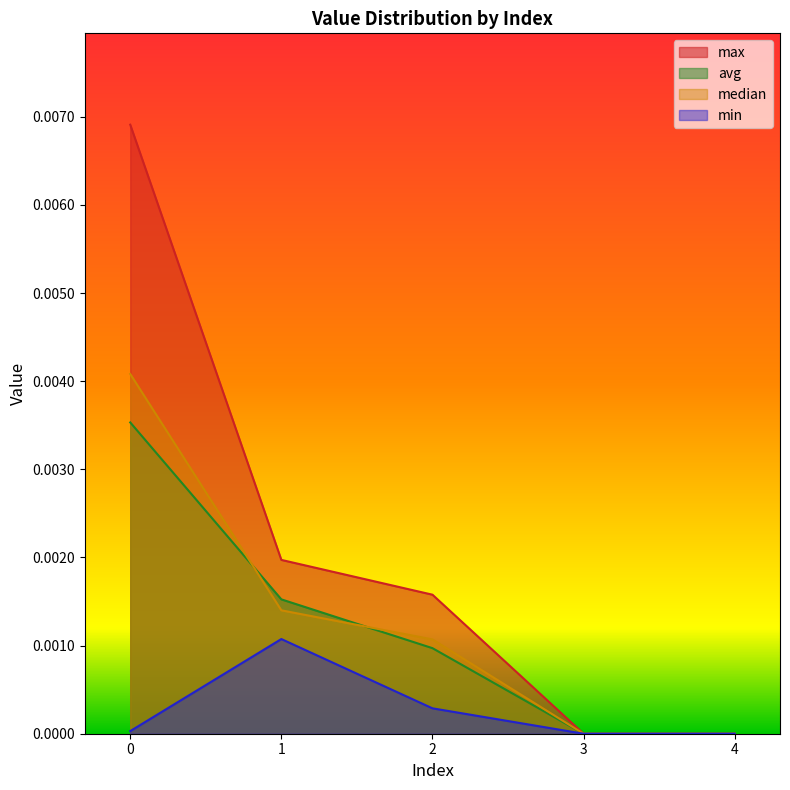

Does the chart have visible grid lines?

No